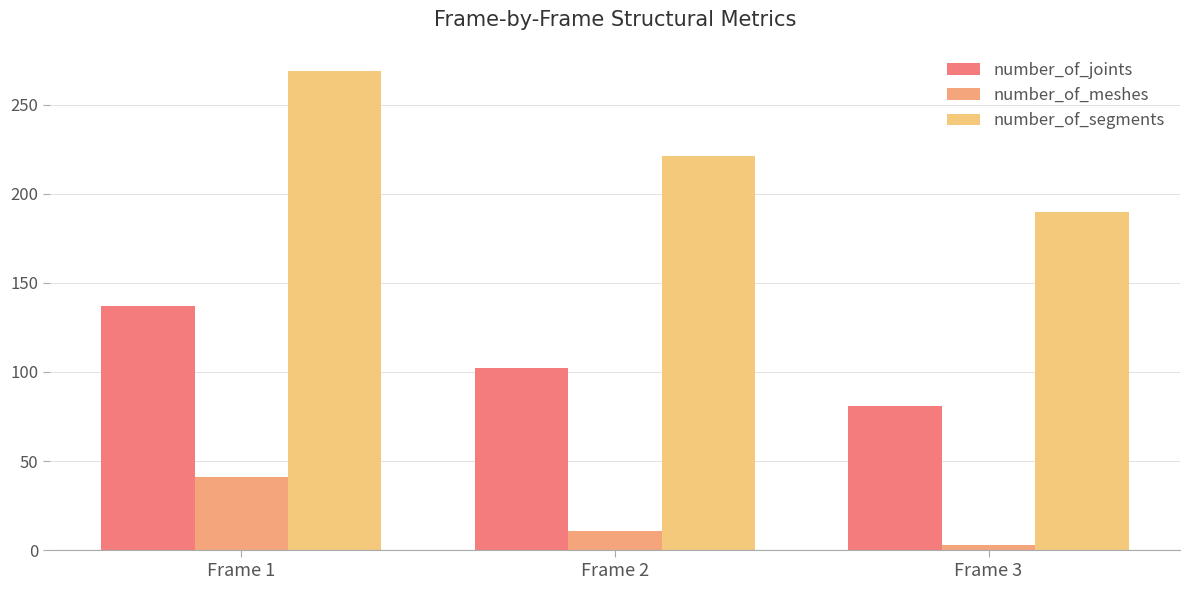

Which label corresponds to the largest value in the chart?

Frame 1